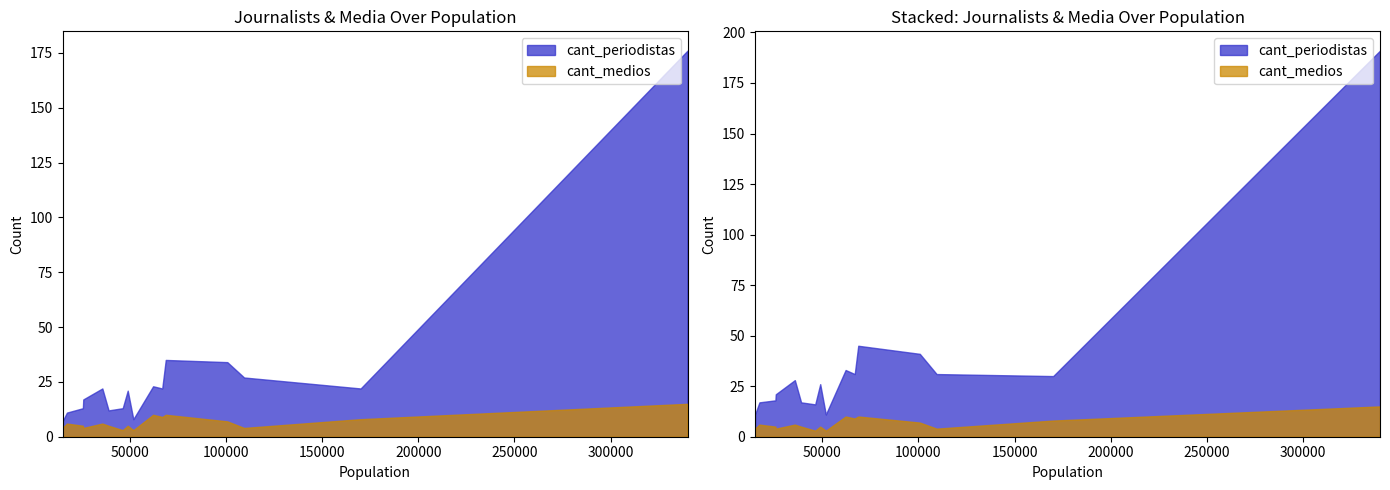

Which series has the largest total across all categories?

cant_periodistas